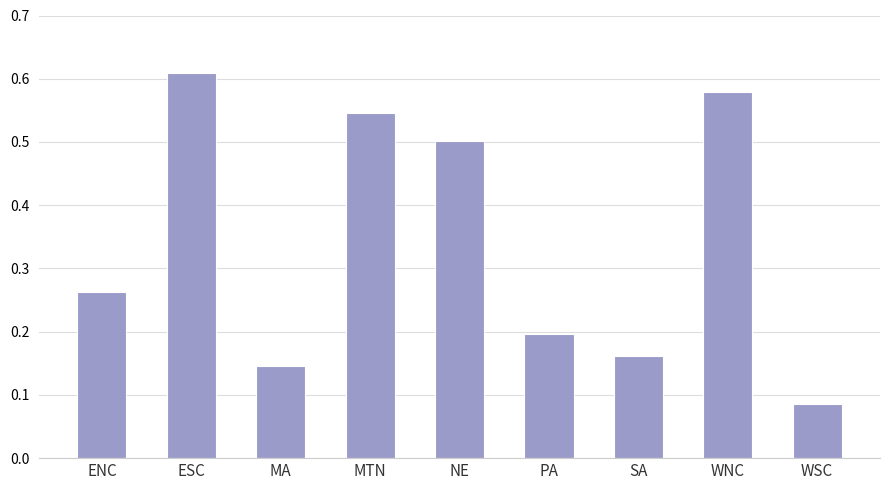

How many distinct data groups are displayed?

1